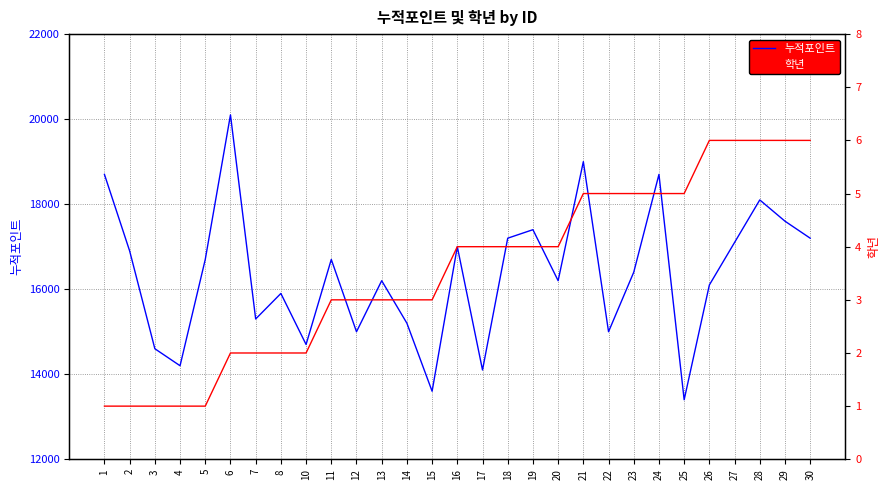

List the series in order of their overall mean, highest first.

누적포인트, 학년